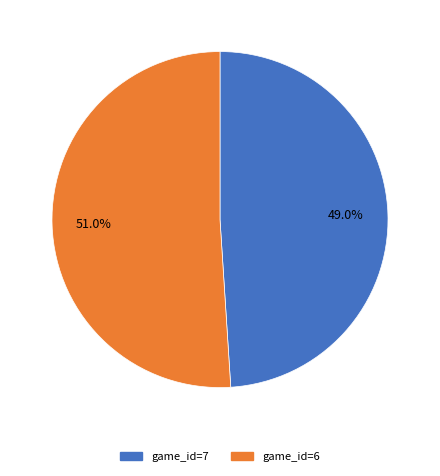

What is the largest slice in the pie chart?

game_id=6